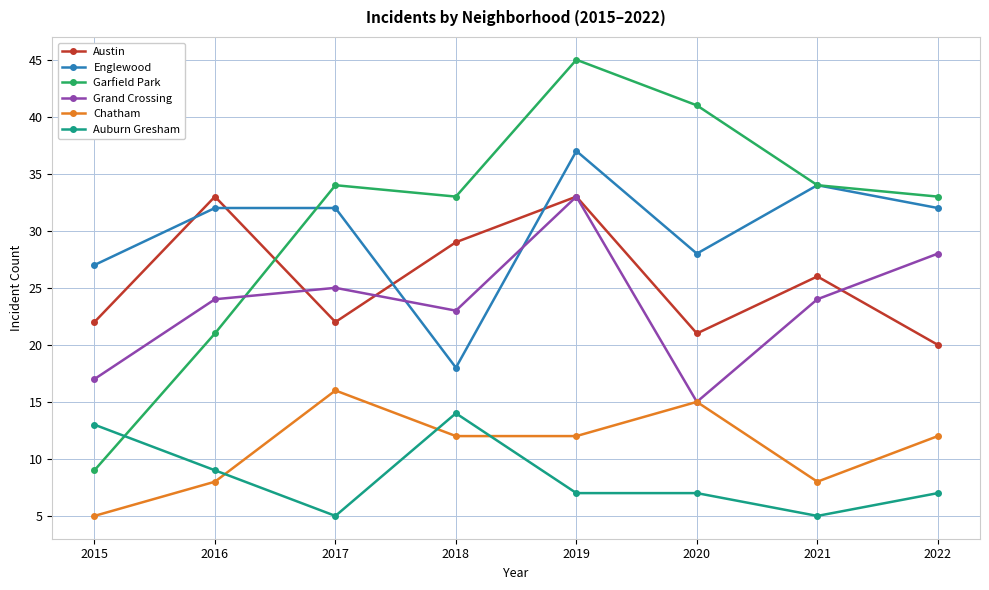

The value of Austin at 2019 is 33. True or false?

True